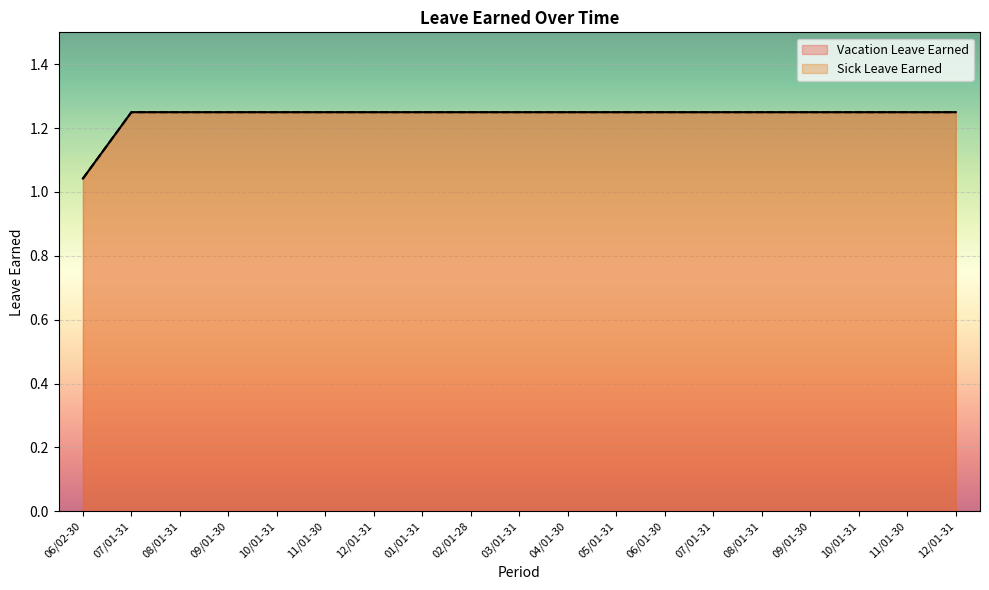

What is the total value across all series at 08/01-31?

2.5